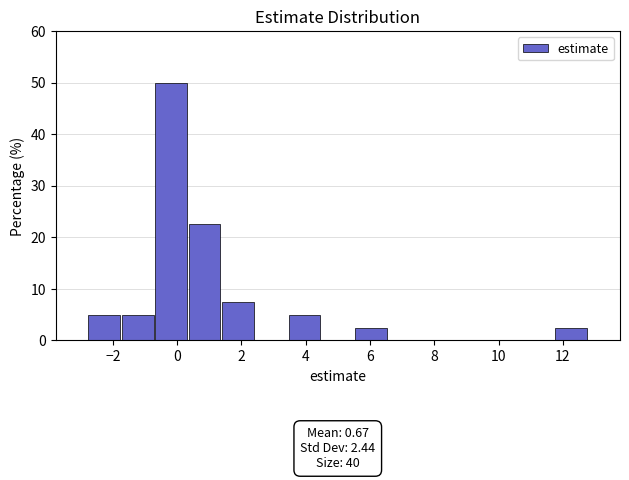

Which range on the x-axis has the tallest bar?

-0.8 to 0.4